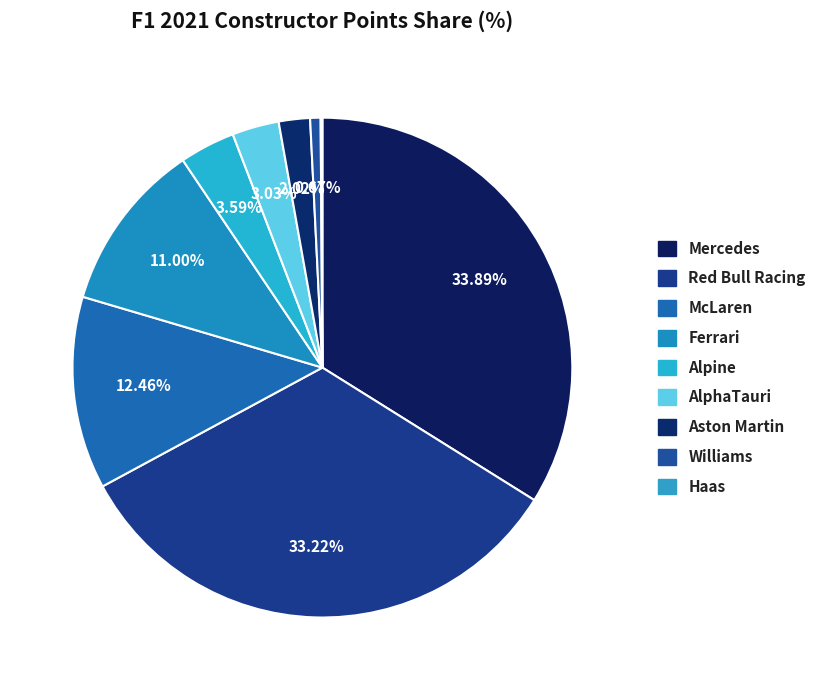

Is there any slice that represents more than half of the pie?

No